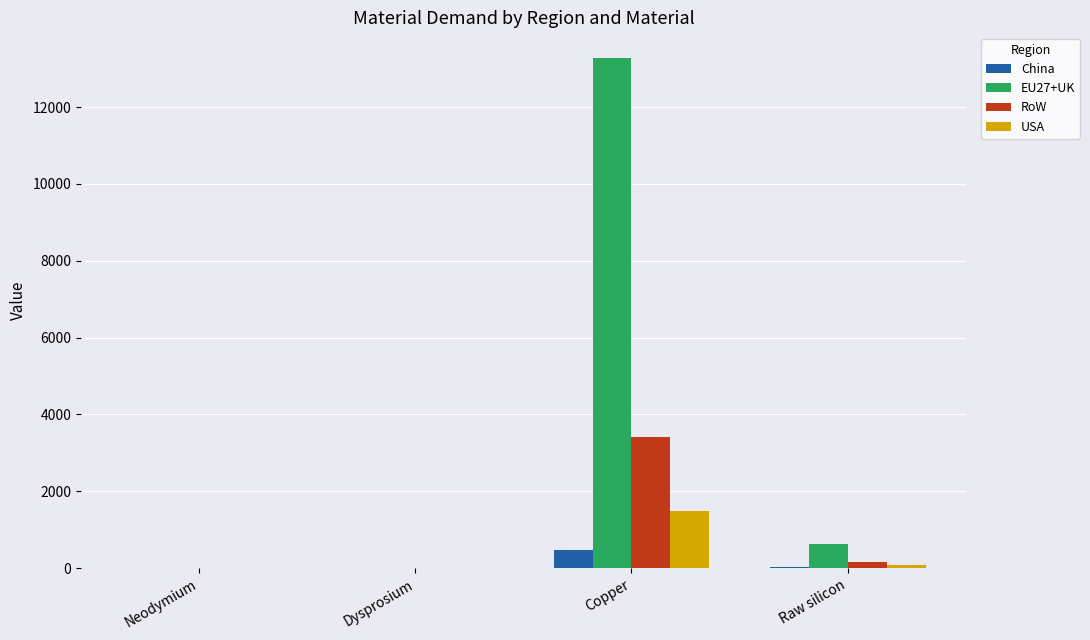

At which category is the sum across all series the highest?

Copper